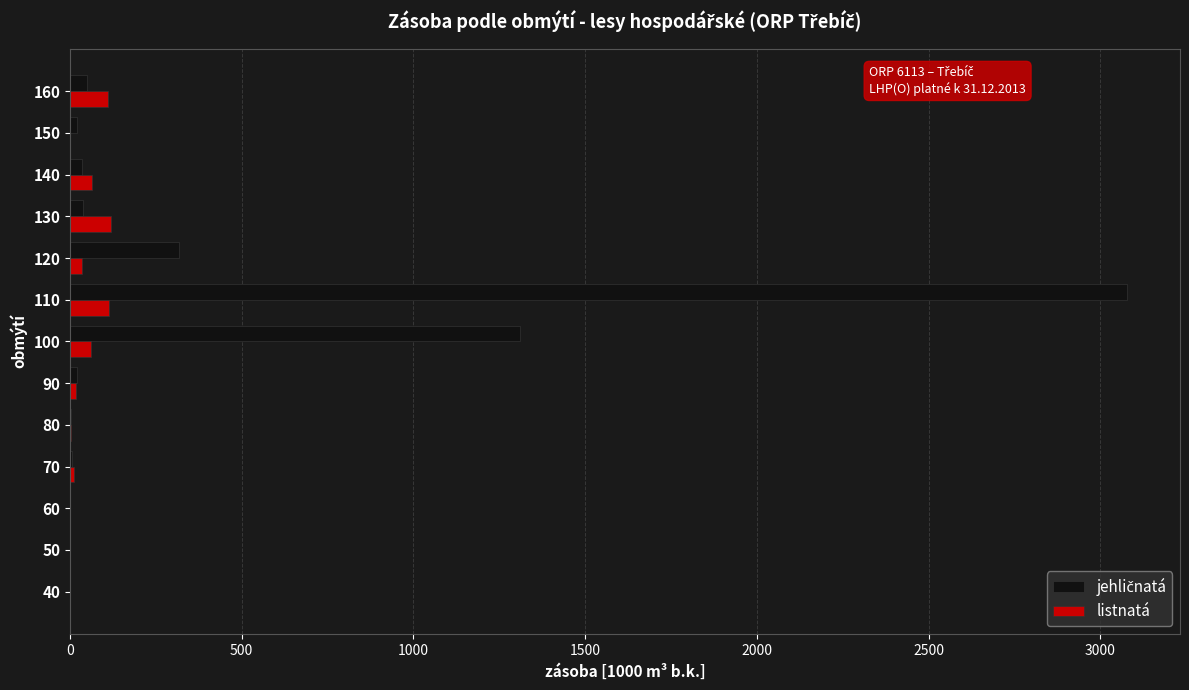

At which category is the sum across all series the highest?

110